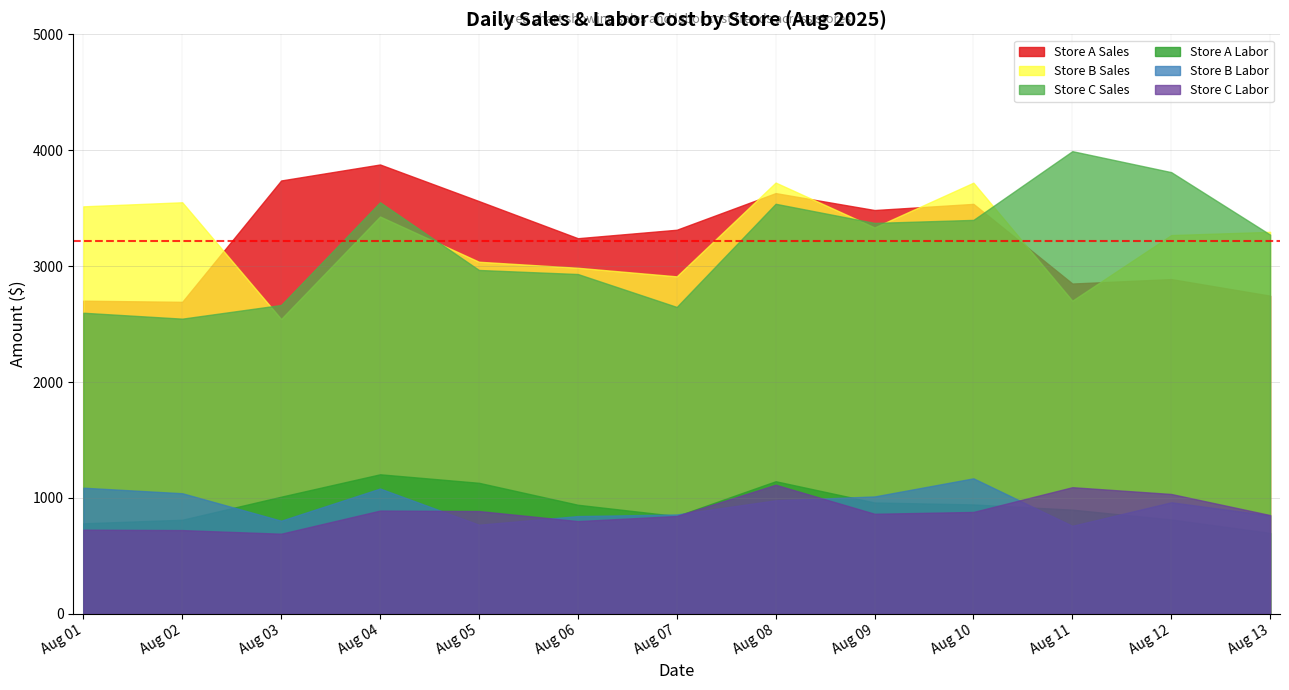

After their last crossing, which series has the higher values: Store B Labor or Store A Labor?

Store B Labor